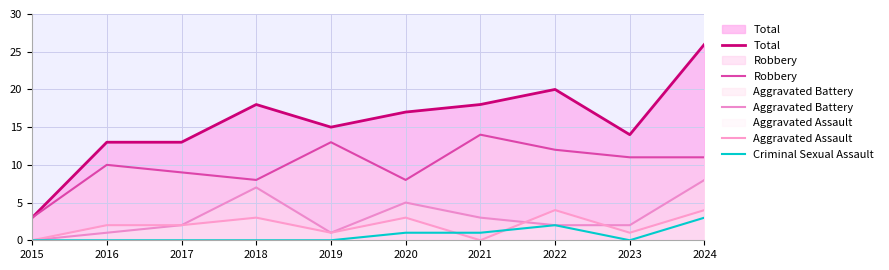

How many data points in Aggravated Battery are less than 2?

3